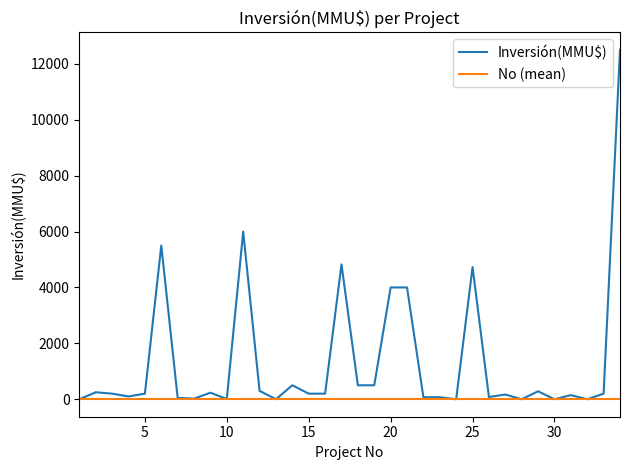

What is the greatest value displayed?

12500.0